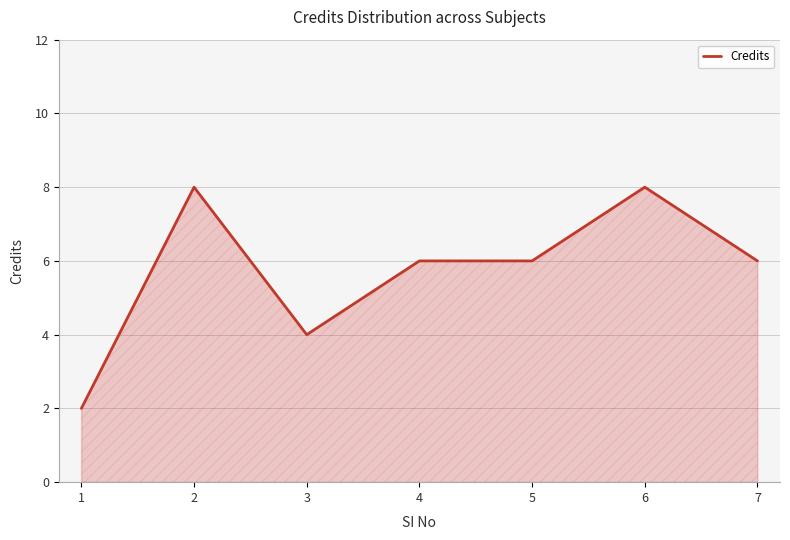

What value does the data have at 7?

6